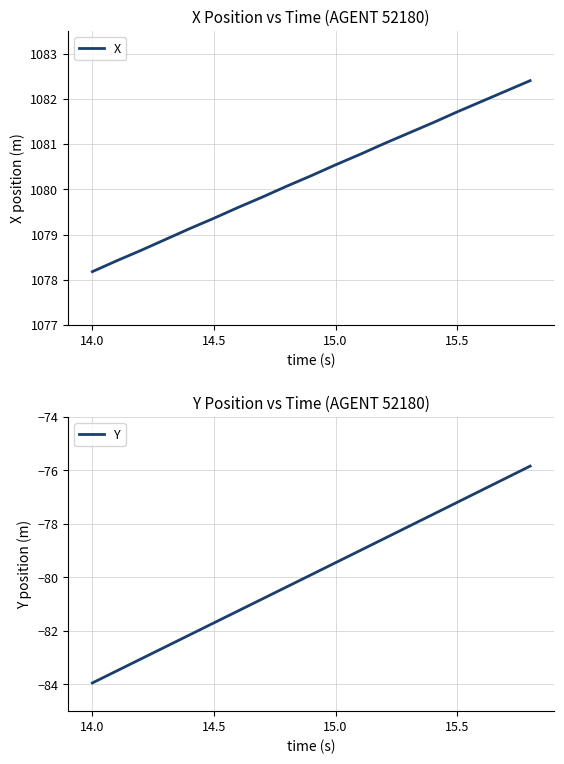

True or false: X and Y intersect in this chart.

False